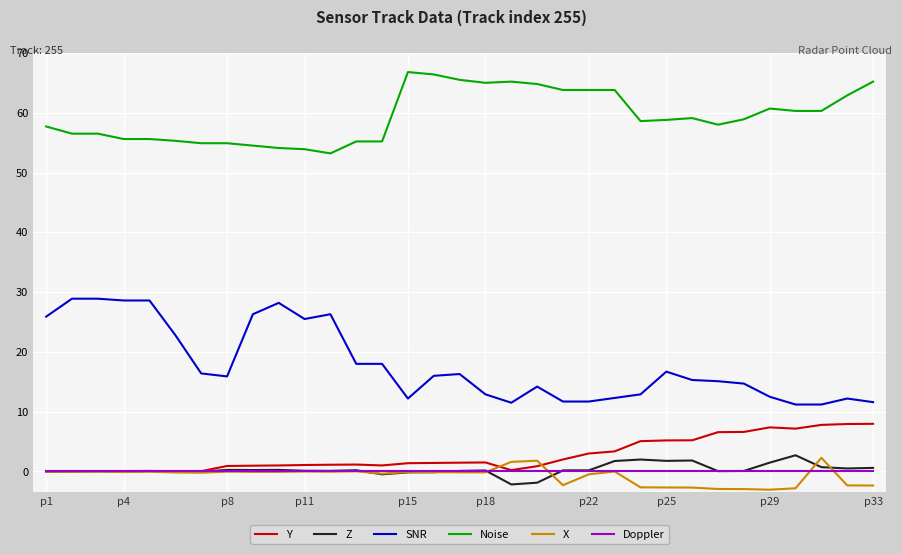

Is this an area chart (filled region under the line)?

No